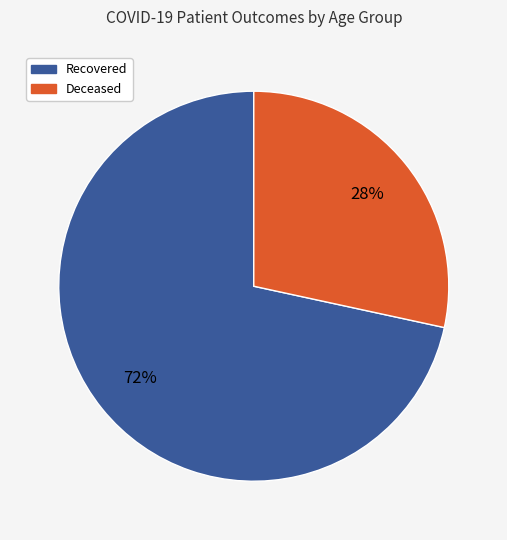

What is the majority slice?

Recovered